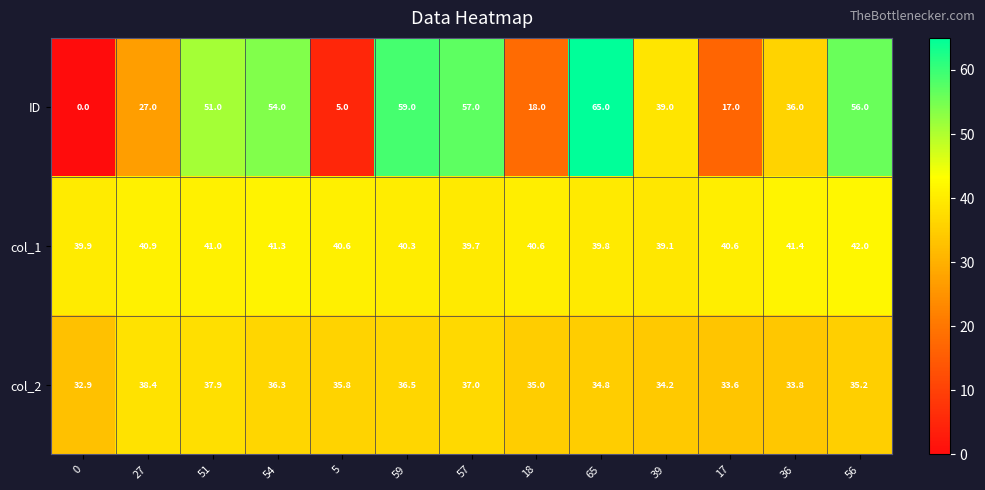

The col_1 series shows 16.0 at 36. True or false?

False